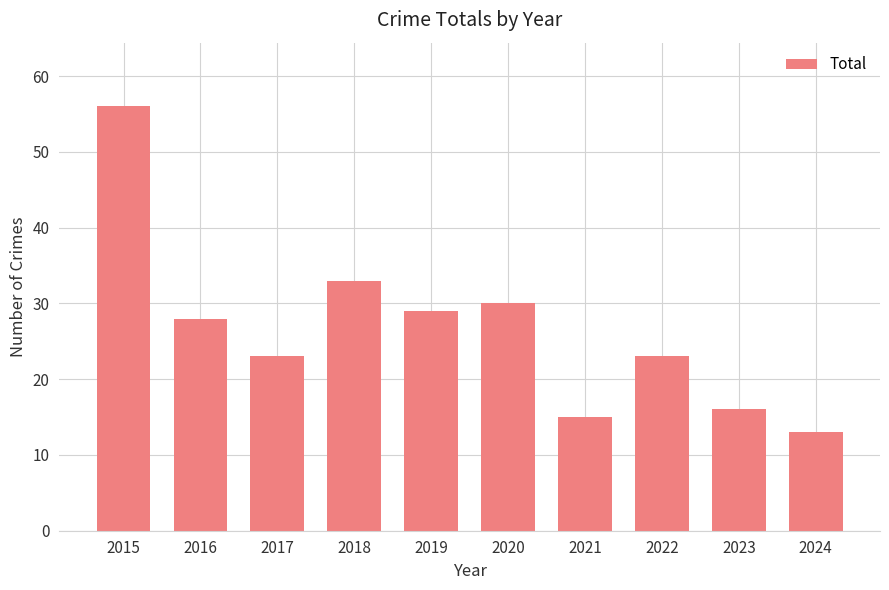

What is the change in value from 2018 to 2020?

-3